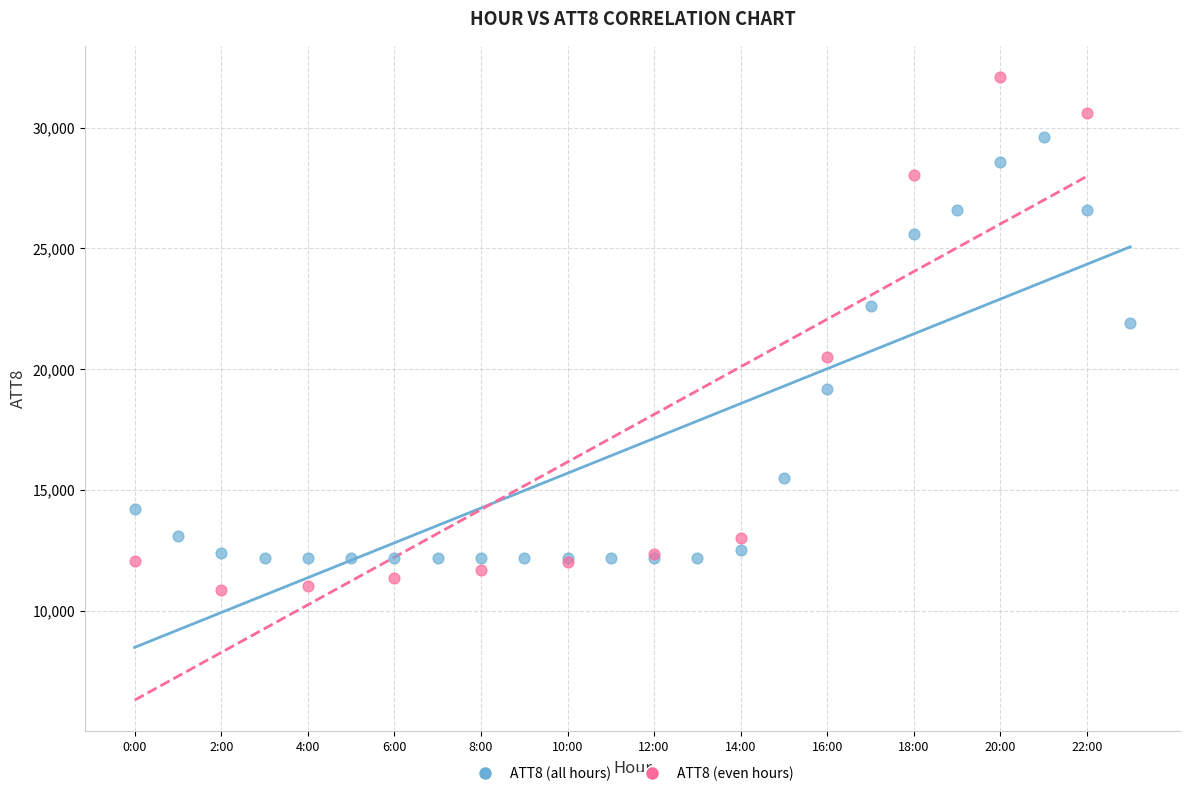

Which series reaches the minimum Y coordinate?

ATT8 (even hours)